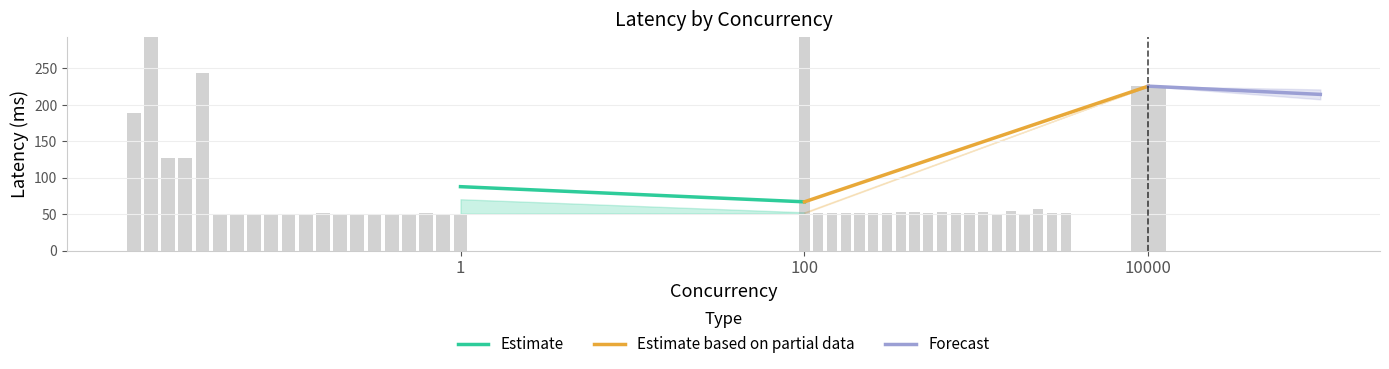

At how many categories does at least one series exceed 207?

2